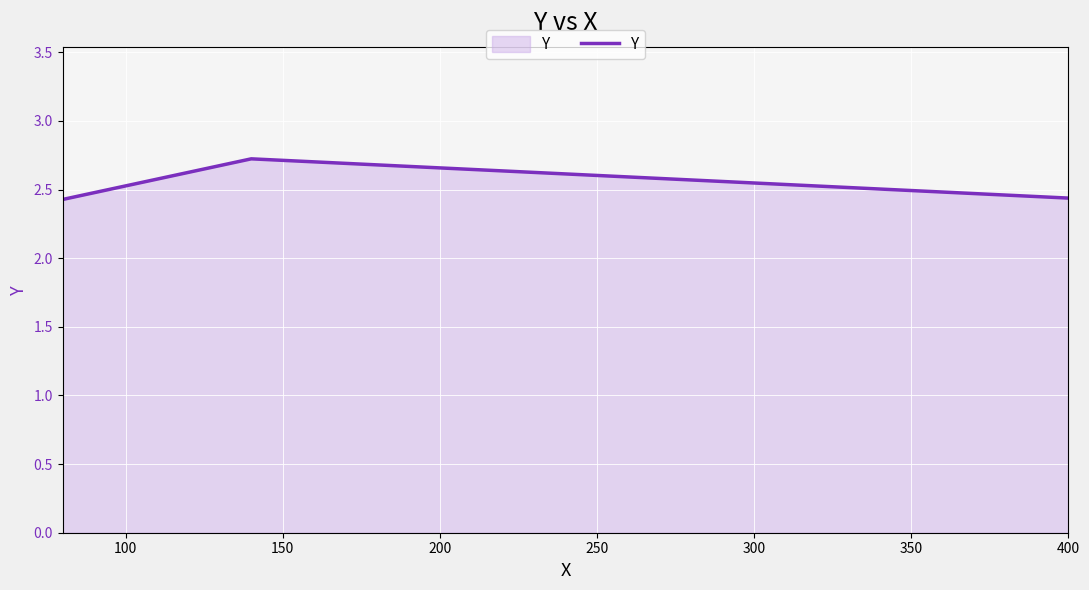

What is the sum of all values?

7.6